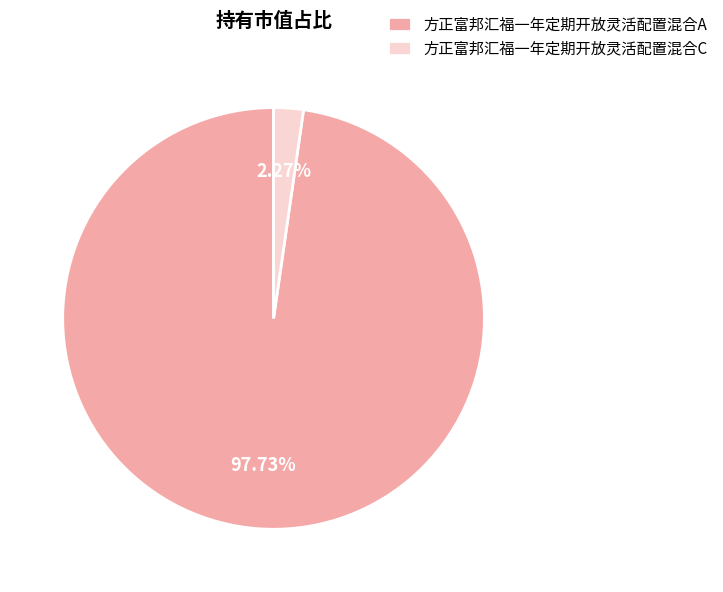

To the nearest percent, what is the difference between the 方正富邦汇福一年定期开放灵活配置混合C and 方正富邦汇福一年定期开放灵活配置混合A slice percentages?

95%